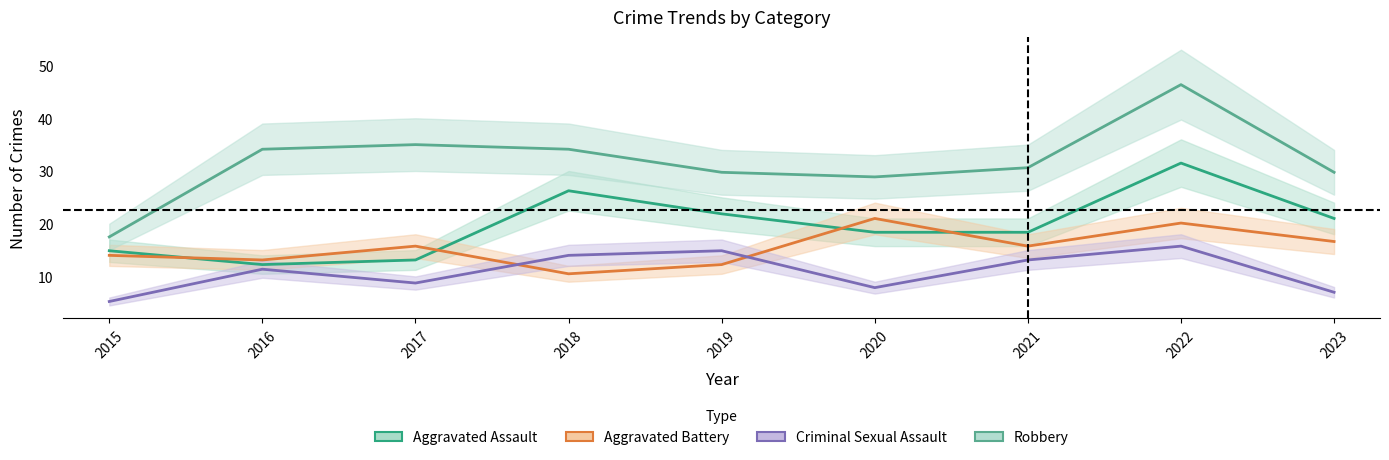

At which category does Aggravated Assault reach its first local peak?

2018